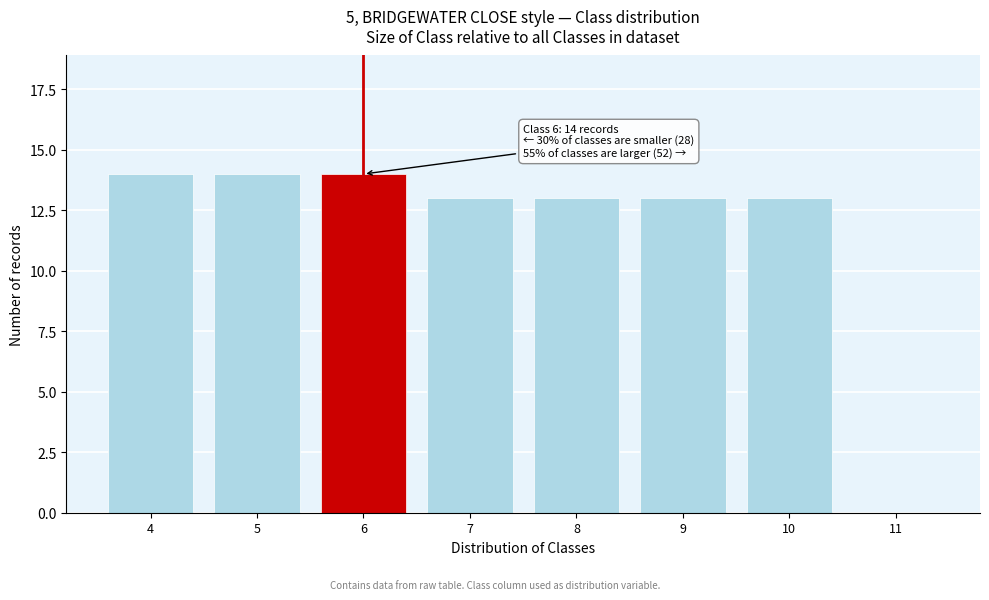

Reading right to left, list all the values displayed in this chart.

11=0	10=13	9=13	8=13	7=13	6=14	5=14	4=14